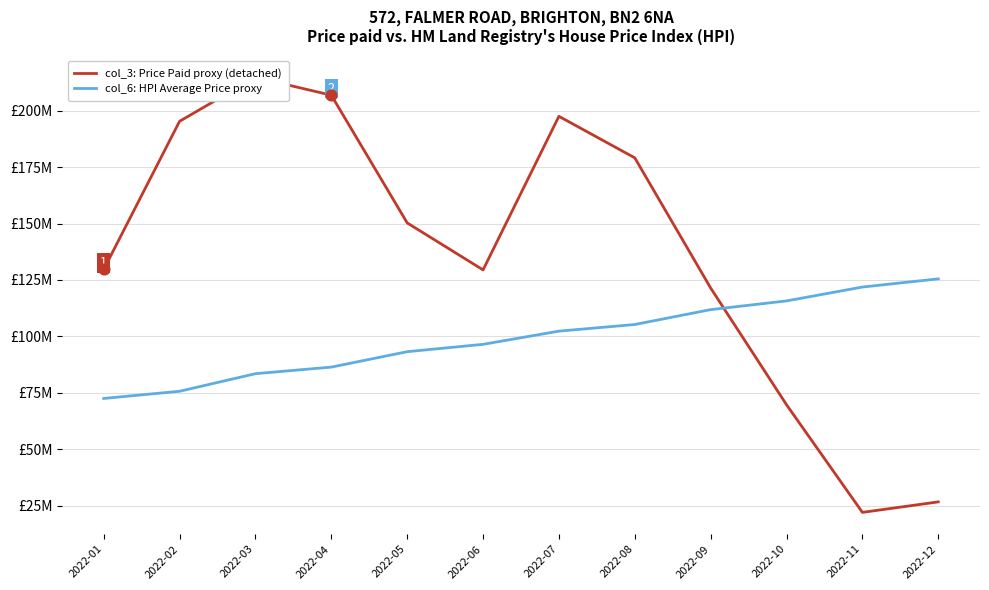

What is the total value across all series at 2022-03?

298.2